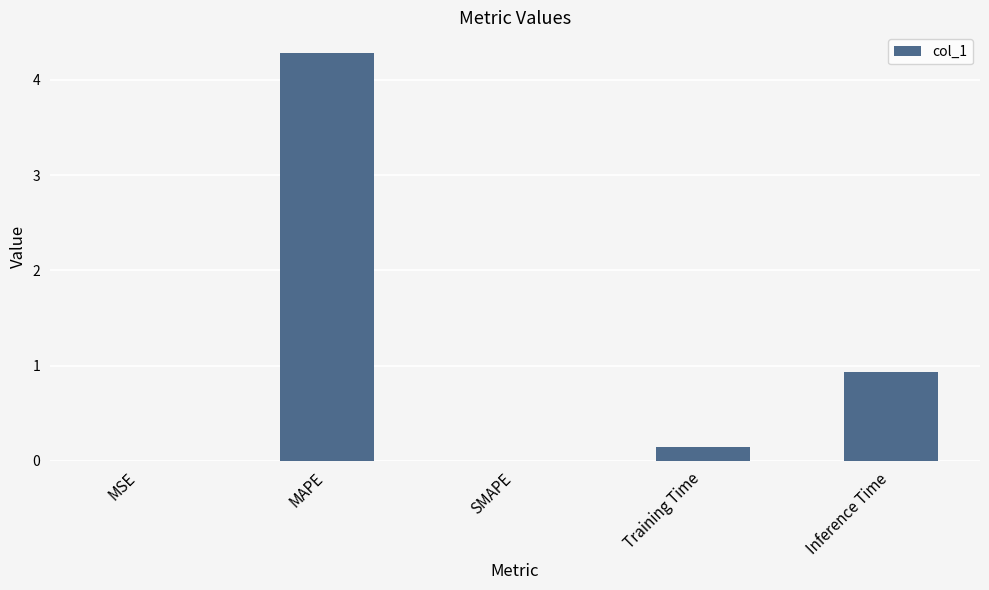

Between Inference Time and MAPE, which is larger?

MAPE